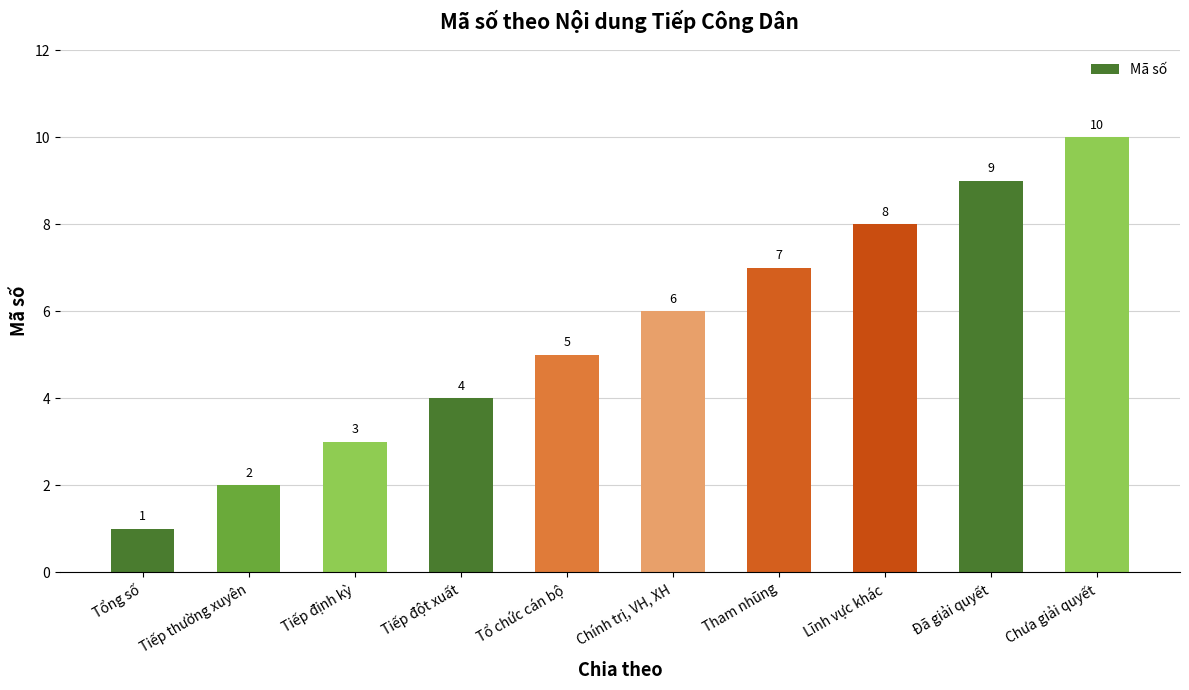

Reading right to left, list all the values displayed in this chart.

10	9	8	7	6	5	4	3	2	1